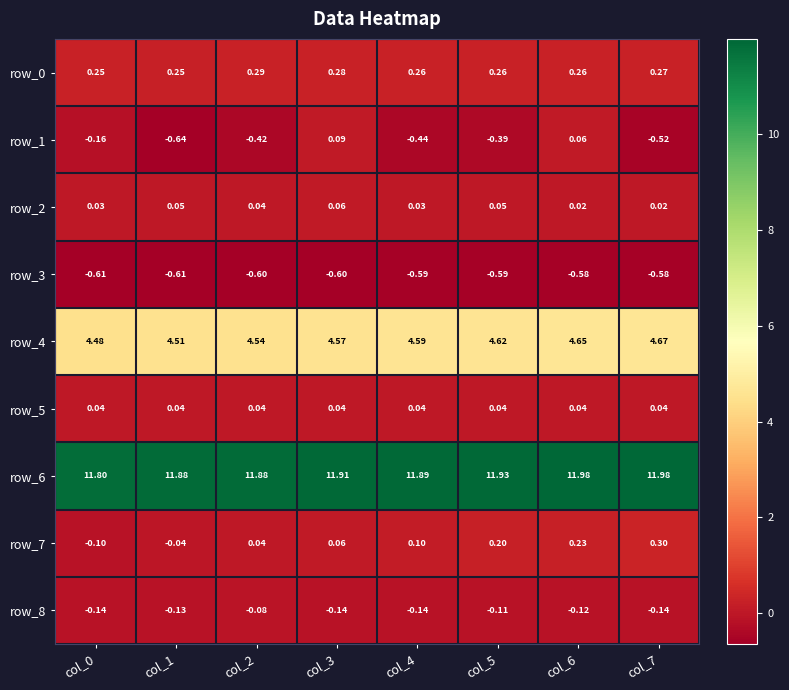

Is it true that row_4 equals 4.5 at col_0?

True